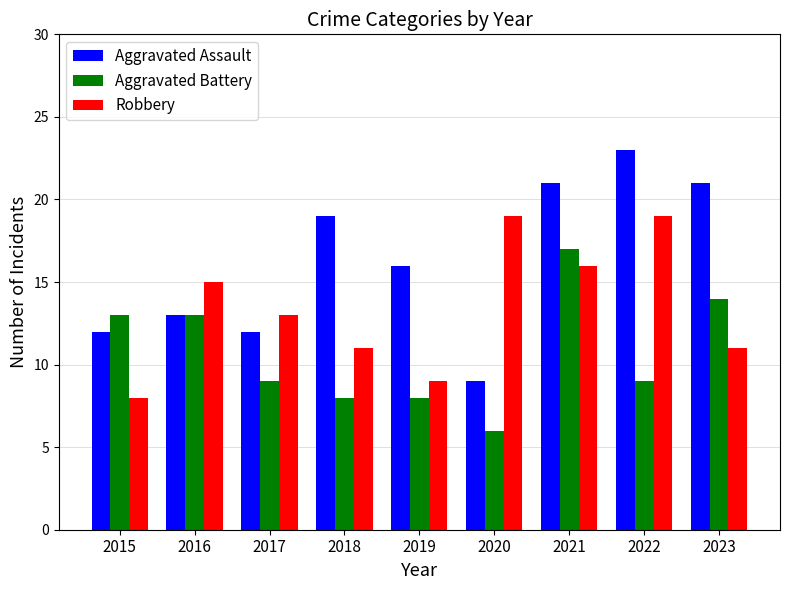

At which label does Aggravated Assault first exceed 16?

2018